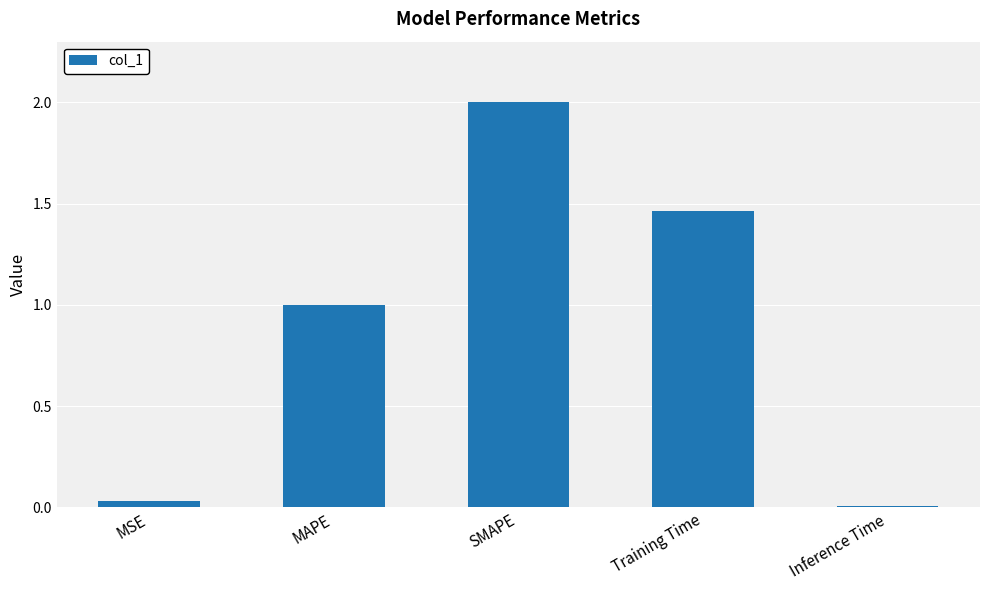

What value does the data have at SMAPE?

2.0